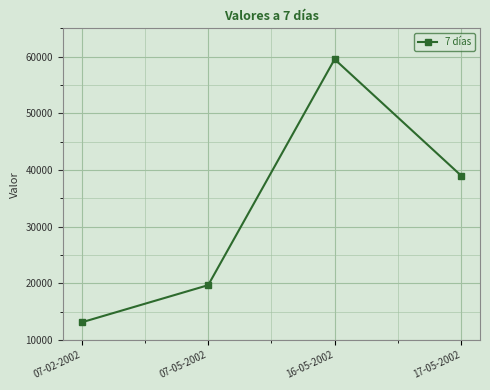

What is the value of the 1st point from the left?

13110